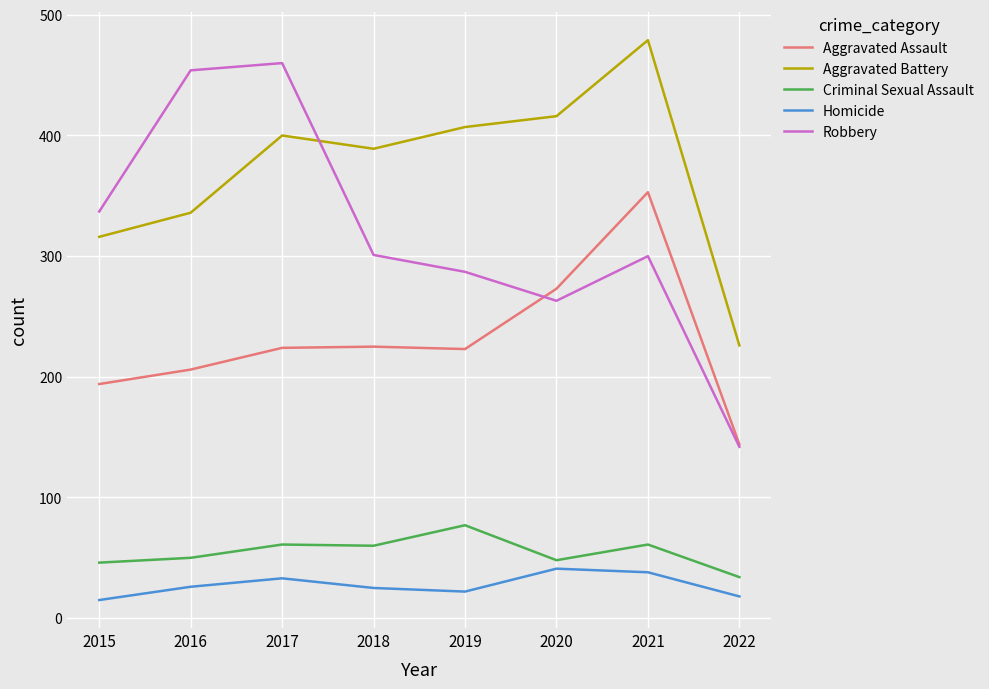

What is the difference between the Aggravated Assault values at 2022 and 2019?

79